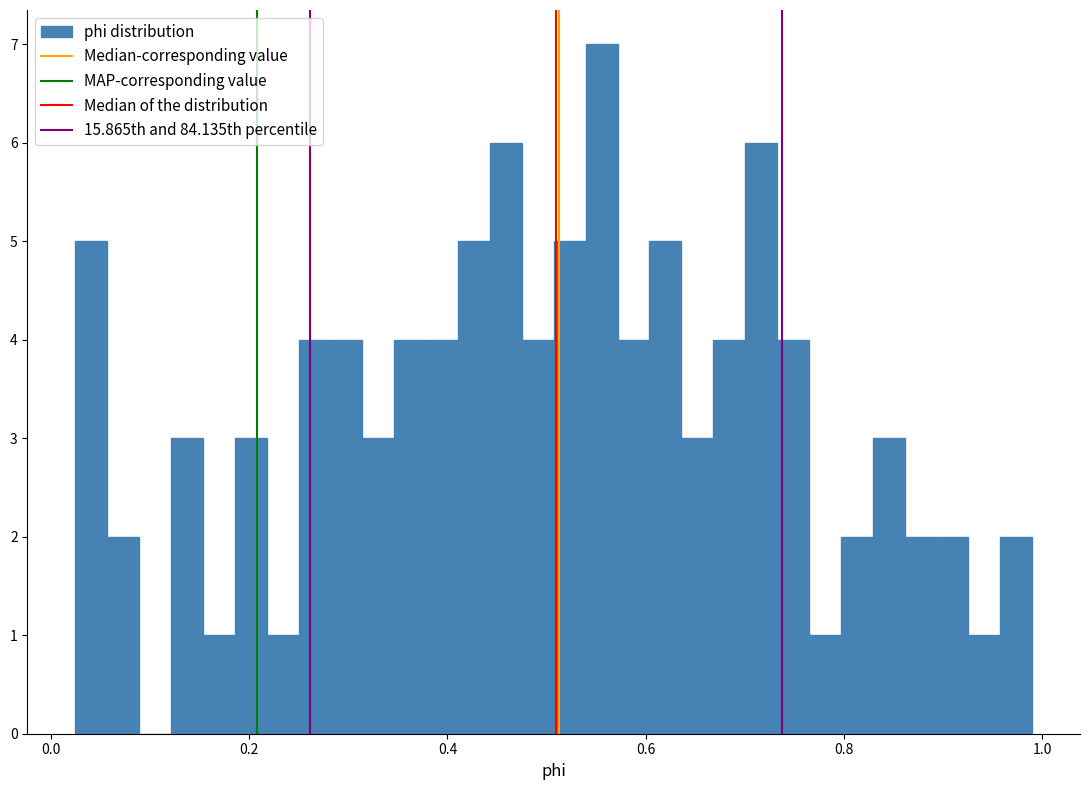

Read against the x-axis, roughly where is the centre of the tallest bar?

0.56